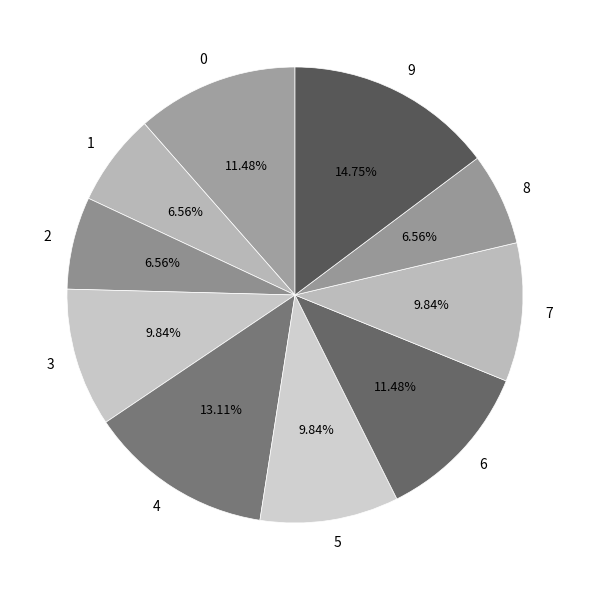

What percentage is the 0 slice, to the nearest percent?

11%